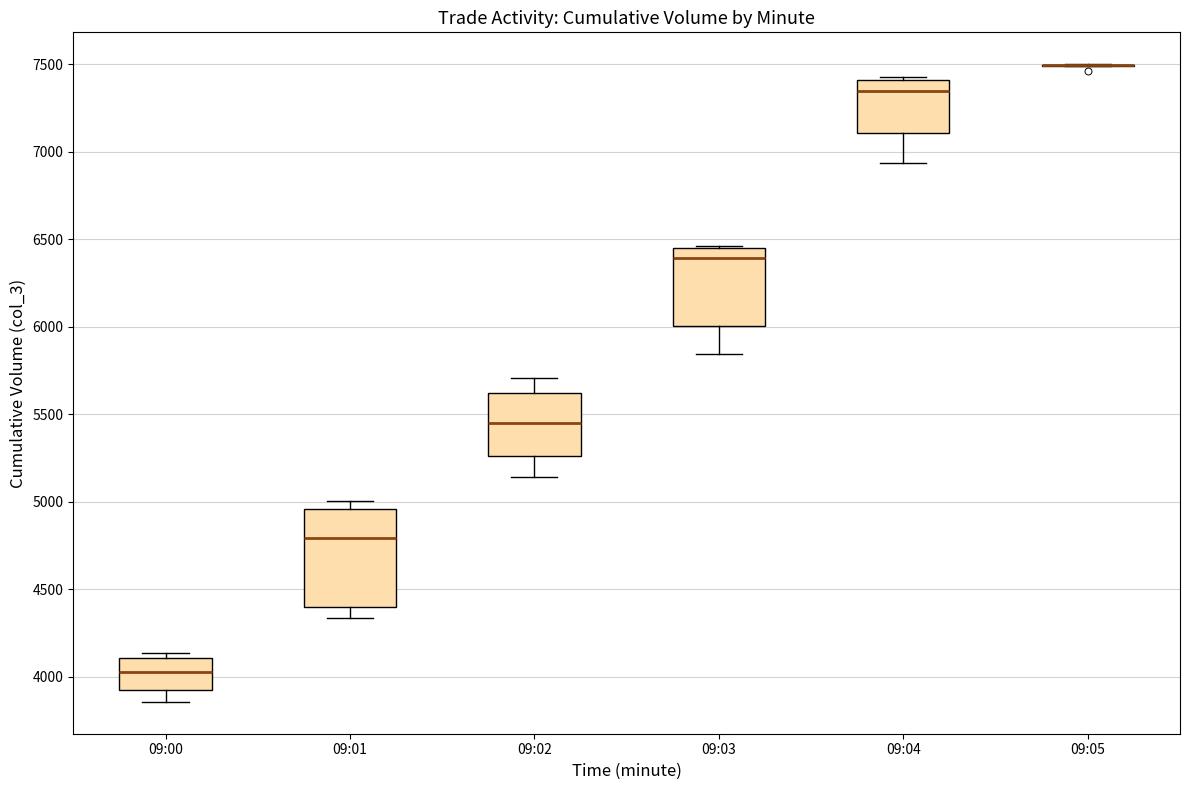

Where does the lower whisker of the box for 09:00 end on the y-axis? The values are not printed on the chart, so give them approximately, as read against the axis.

3850